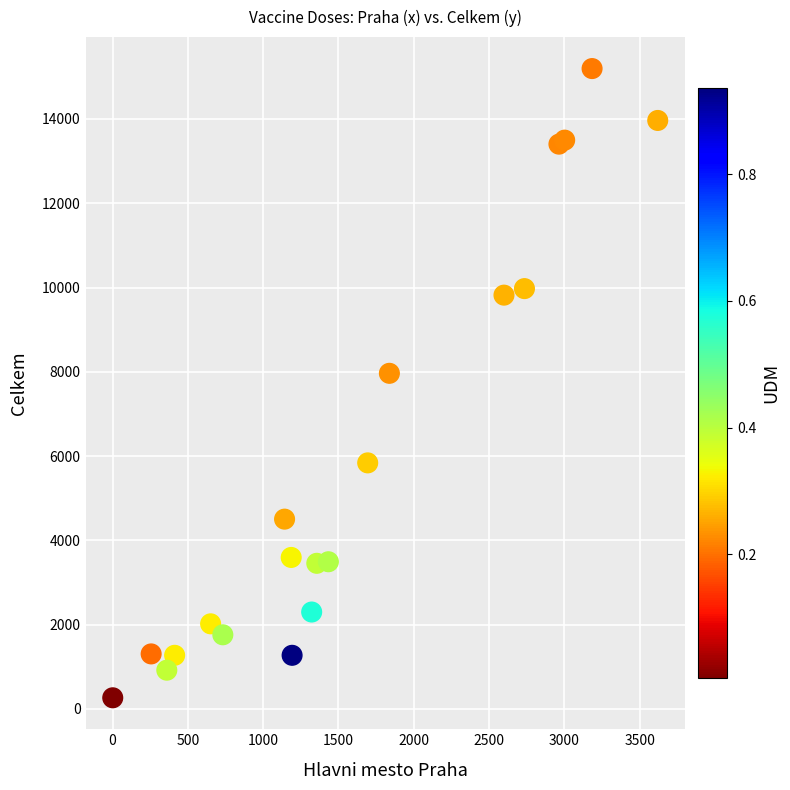

What Y value in the scatter plot is closest to 7730?

7964